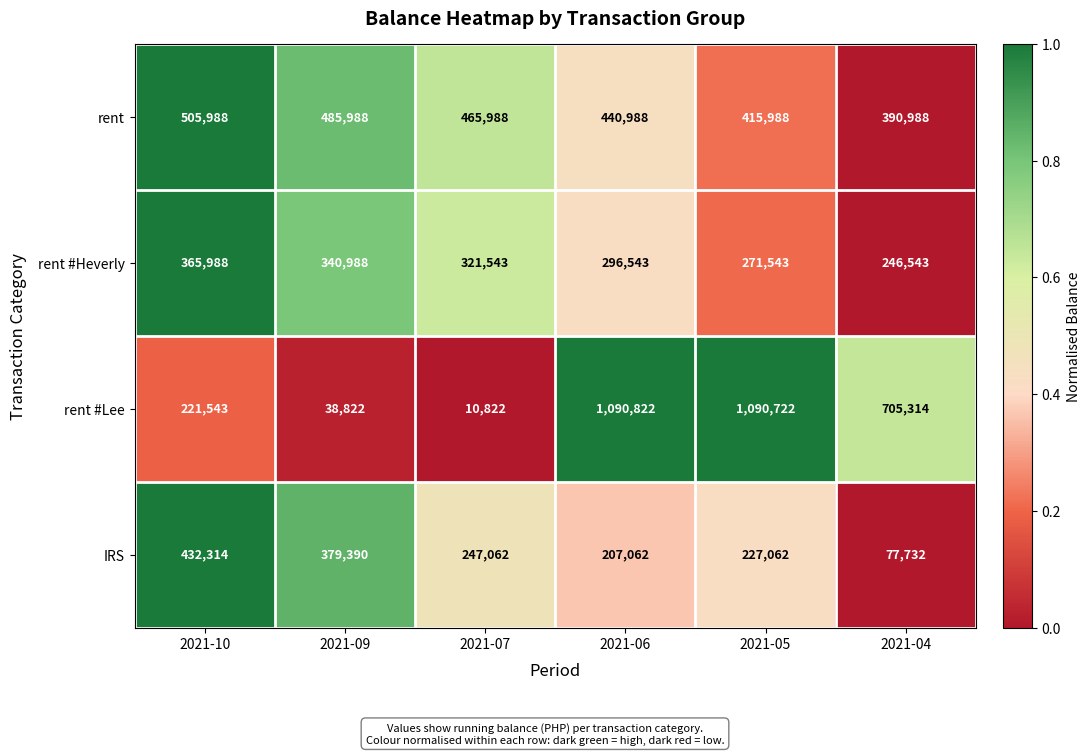

What is the sum of the rent #Heverly values at 2021-04 and 2021-05?

518086